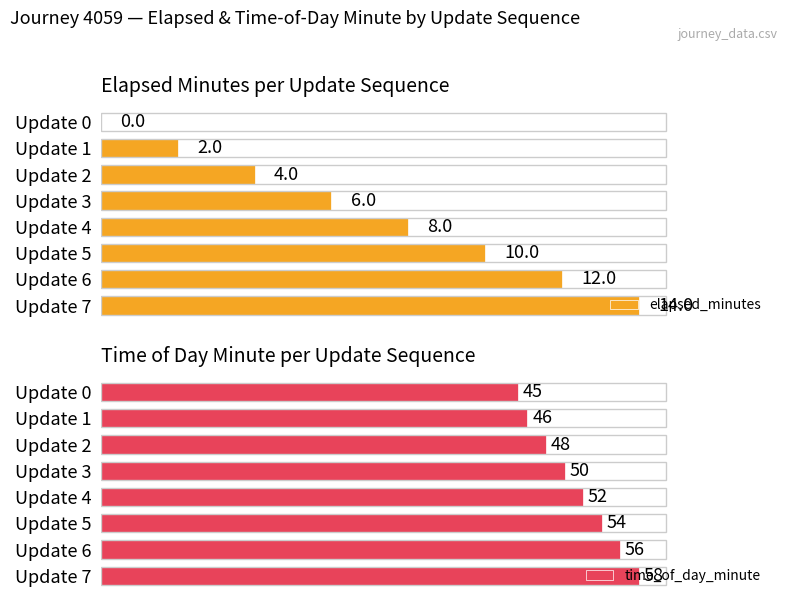

At how many categories does at least one series exceed 16?

8